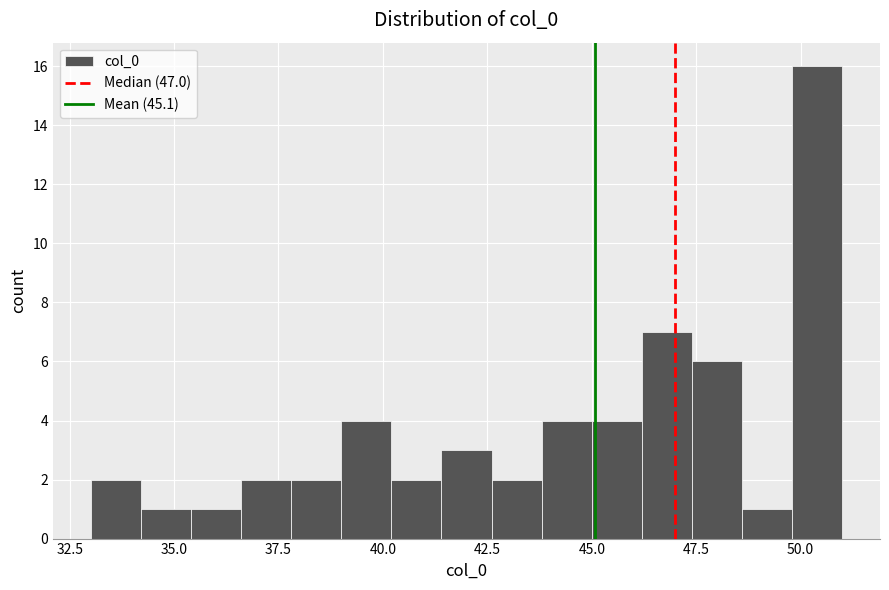

Read against the x-axis, roughly where is the centre of the tallest bar?

50.5